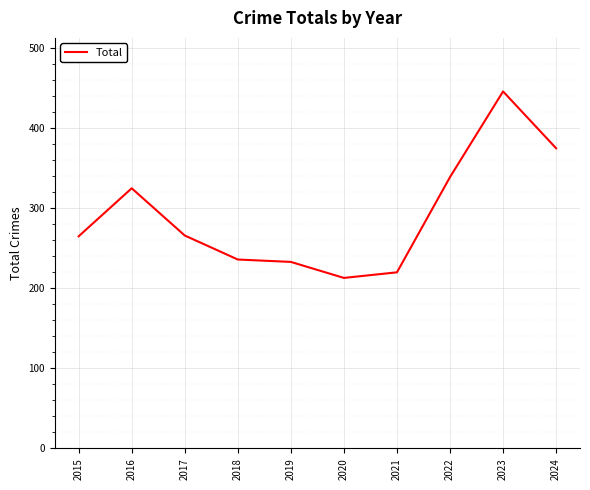

What is the approximate value at 2023, to the nearest 50?

450